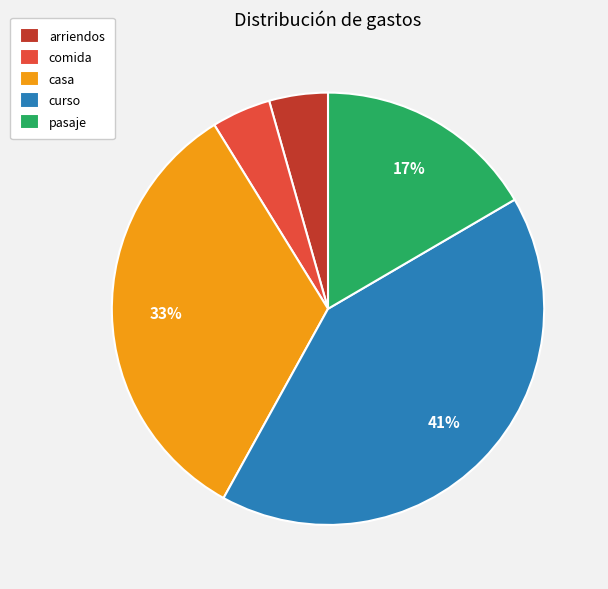

What is the largest slice in the pie chart?

curso